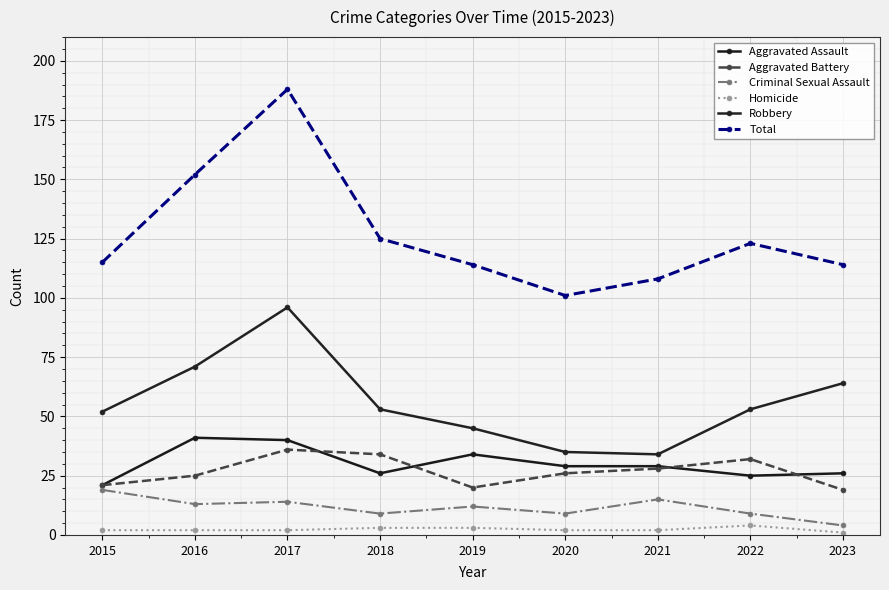

How many lines are shown in the chart?

6